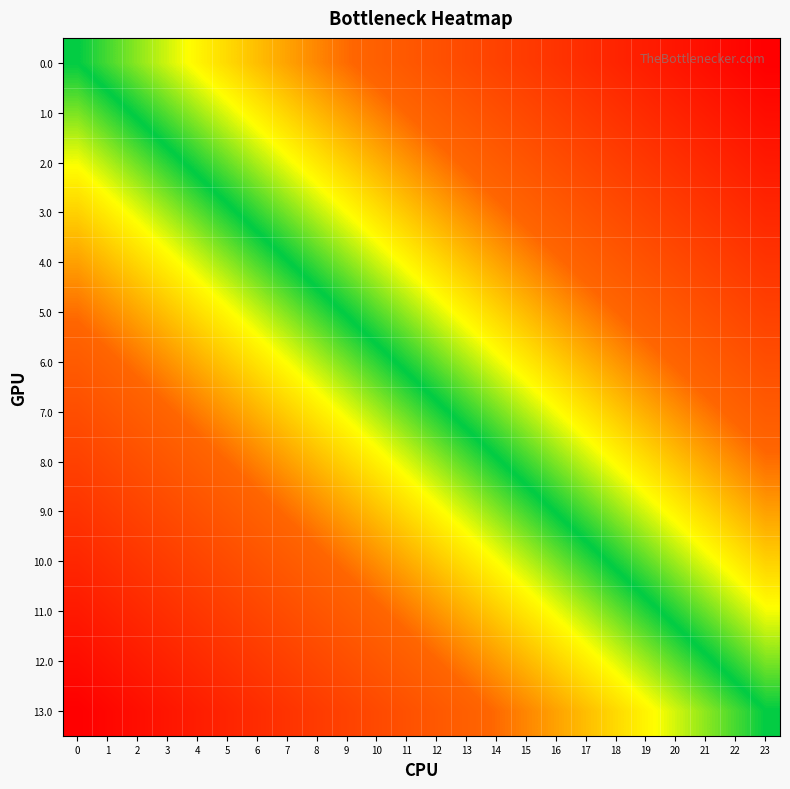

Reading left to right, what are all the values shown in this chart?

0.0: 0=0.0	1=-0.0	2=-0.1	3=-0.1	4=-0.2	5=-0.2	6=-0.3	7=-0.3	8=-0.3	9=-0.4	10=-0.4	11=-0.5	12=-0.5	13=-0.6	14=-0.6	15=-0.7	16=-0.7	17=-0.7	18=-0.8	19=-0.8	20=-0.9	21=-0.9	22=-1.0	23=-1.0
1.0: 0=0.1	1=0.0	2=-0.0	3=-0.1	4=-0.1	5=-0.1	6=-0.2	7=-0.2	8=-0.3	9=-0.3	10=-0.4	11=-0.4	12=-0.4	13=-0.5	14=-0.5	15=-0.6	16=-0.6	17=-0.7	18=-0.7	19=-0.7	20=-0.8	21=-0.8	22=-0.9	23=-0.9
2.0: 0=0.2	1=0.1	2=0.1	3=0.0	4=-0.0	5=-0.1	6=-0.1	7=-0.2	8=-0.2	9=-0.2	10=-0.3	11=-0.3	12=-0.4	13=-0.4	14=-0.5	15=-0.5	16=-0.5	17=-0.6	18=-0.6	19=-0.7	20=-0.7	21=-0.8	22=-0.8	23=-0.8
3.0: 0=0.2	1=0.2	2=0.1	3=0.1	4=0.1	5=0.0	6=-0.0	7=-0.1	8=-0.1	9=-0.2	10=-0.2	11=-0.2	12=-0.3	13=-0.3	14=-0.4	15=-0.4	16=-0.5	17=-0.5	18=-0.6	19=-0.6	20=-0.6	21=-0.7	22=-0.7	23=-0.8
4.0: 0=0.3	1=0.3	2=0.2	3=0.2	4=0.1	5=0.1	6=0.0	7=0.0	8=-0.0	9=-0.1	10=-0.1	11=-0.2	12=-0.2	13=-0.3	14=-0.3	15=-0.3	16=-0.4	17=-0.4	18=-0.5	19=-0.5	20=-0.6	21=-0.6	22=-0.6	23=-0.7
5.0: 0=0.4	1=0.3	2=0.3	3=0.3	4=0.2	5=0.2	6=0.1	7=0.1	8=0.0	9=-0.0	10=-0.1	11=-0.1	12=-0.1	13=-0.2	14=-0.2	15=-0.3	16=-0.3	17=-0.4	18=-0.4	19=-0.4	20=-0.5	21=-0.5	22=-0.6	23=-0.6
6.0: 0=0.5	1=0.4	2=0.4	3=0.3	4=0.3	5=0.2	6=0.2	7=0.2	8=0.1	9=0.1	10=0.0	11=-0.0	12=-0.1	13=-0.1	14=-0.1	15=-0.2	16=-0.2	17=-0.3	18=-0.3	19=-0.4	20=-0.4	21=-0.5	22=-0.5	23=-0.5
7.0: 0=0.5	1=0.5	2=0.5	3=0.4	4=0.4	5=0.3	6=0.3	7=0.2	8=0.2	9=0.1	10=0.1	11=0.1	12=0.0	13=-0.0	14=-0.1	15=-0.1	16=-0.2	17=-0.2	18=-0.2	19=-0.3	20=-0.3	21=-0.4	22=-0.4	23=-0.5
8.0: 0=0.6	1=0.6	2=0.5	3=0.5	4=0.4	5=0.4	6=0.4	7=0.3	8=0.3	9=0.2	10=0.2	11=0.1	12=0.1	13=0.1	14=0.0	15=-0.0	16=-0.1	17=-0.1	18=-0.2	19=-0.2	20=-0.3	21=-0.3	22=-0.3	23=-0.4
9.0: 0=0.7	1=0.6	2=0.6	3=0.6	4=0.5	5=0.5	6=0.4	7=0.4	8=0.3	9=0.3	10=0.3	11=0.2	12=0.2	13=0.1	14=0.1	15=0.0	16=-0.0	17=-0.0	18=-0.1	19=-0.1	20=-0.2	21=-0.2	22=-0.3	23=-0.3
10.0: 0=0.8	1=0.7	2=0.7	3=0.6	4=0.6	5=0.6	6=0.5	7=0.5	8=0.4	9=0.4	10=0.3	11=0.3	12=0.2	13=0.2	14=0.2	15=0.1	16=0.1	17=0.0	18=-0.0	19=-0.1	20=-0.1	21=-0.1	22=-0.2	23=-0.2
11.0: 0=0.8	1=0.8	2=0.8	3=0.7	4=0.7	5=0.6	6=0.6	7=0.5	8=0.5	9=0.5	10=0.4	11=0.4	12=0.3	13=0.3	14=0.2	15=0.2	16=0.2	17=0.1	18=0.1	19=0.0	20=-0.0	21=-0.1	22=-0.1	23=-0.2
12.0: 0=0.9	1=0.9	2=0.8	3=0.8	4=0.7	5=0.7	6=0.7	7=0.6	8=0.6	9=0.5	10=0.5	11=0.4	12=0.4	13=0.4	14=0.3	15=0.3	16=0.2	17=0.2	18=0.1	19=0.1	20=0.1	21=0.0	22=-0.0	23=-0.1
13.0: 0=1.0	1=1.0	2=0.9	3=0.9	4=0.8	5=0.8	6=0.7	7=0.7	8=0.7	9=0.6	10=0.6	11=0.5	12=0.5	13=0.4	14=0.4	15=0.3	16=0.3	17=0.3	18=0.2	19=0.2	20=0.1	21=0.1	22=0.0	23=0.0